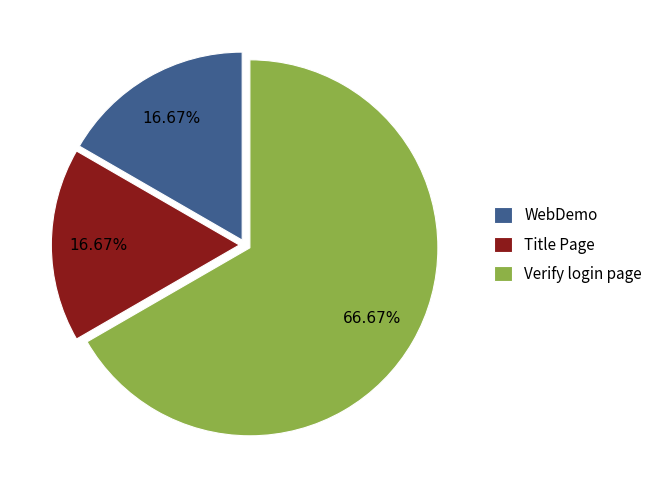

To the nearest percent, what is the difference between the Verify login page and WebDemo slice percentages?

50%